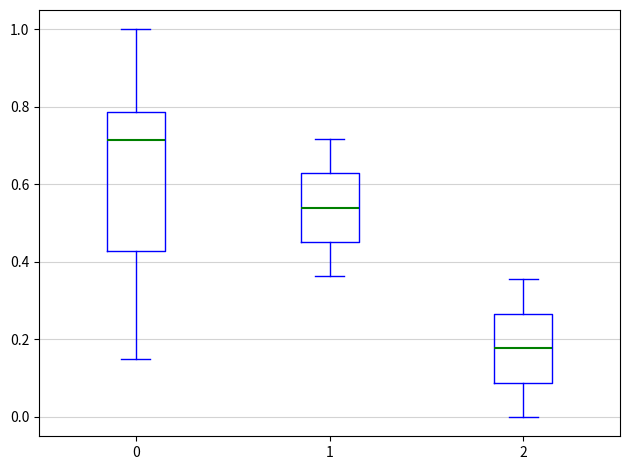

Where is the upper edge of the box at x = 2 on the y-axis? The values are not printed on the chart, so give them approximately, as read against the axis.

0.26